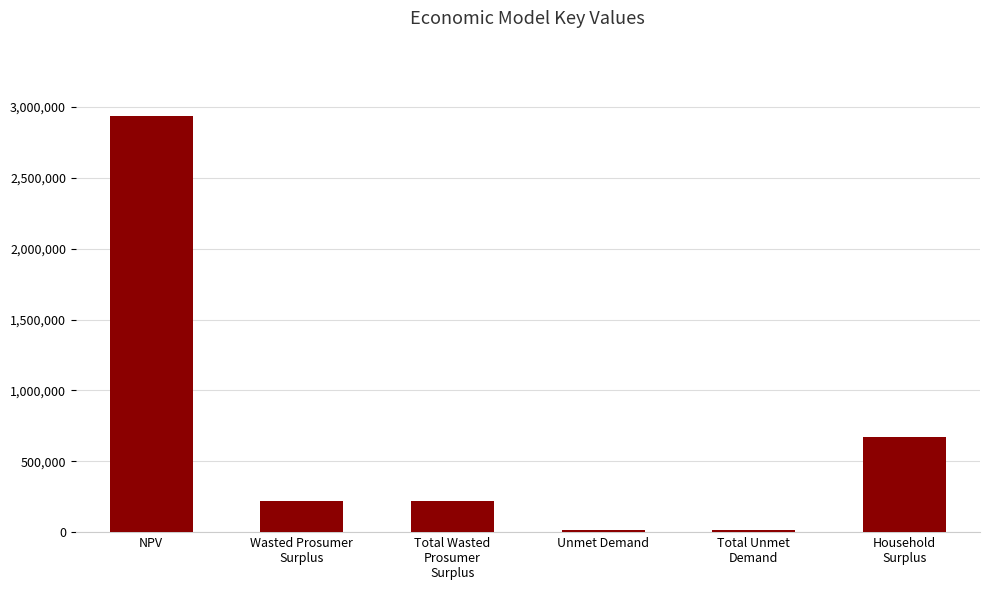

What is the value of the 3rd bar from the left?

217961.1